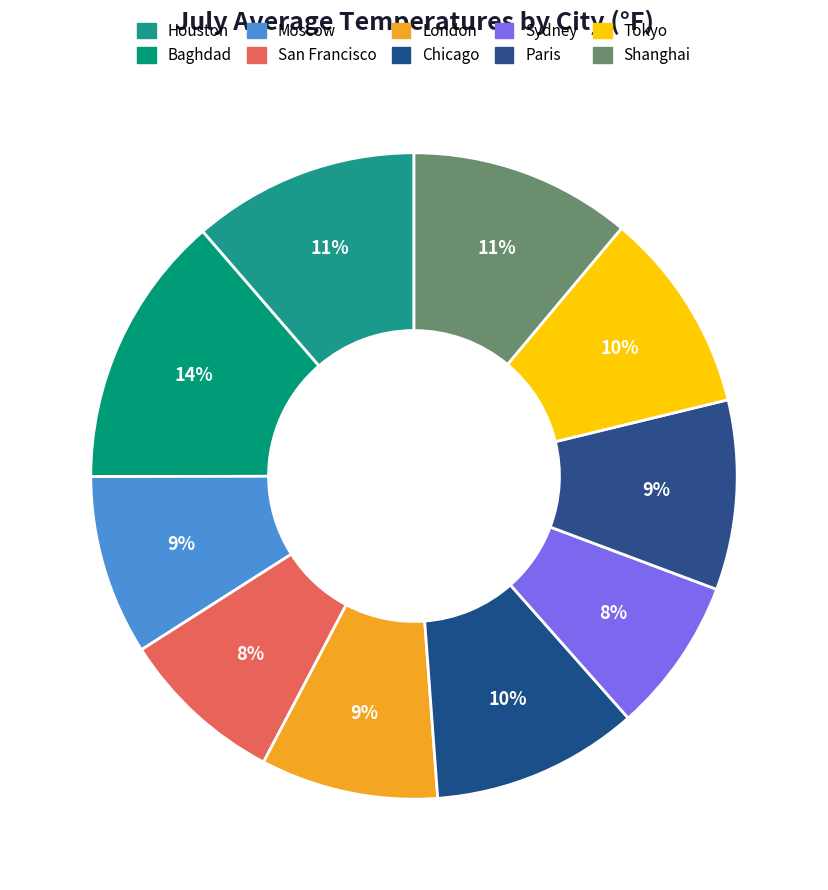

Combined, do Paris and London account for over 50%?

No